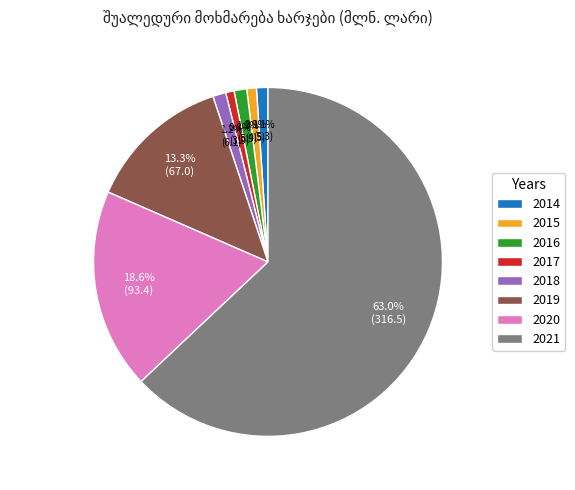

How many slices are in this pie chart?

8